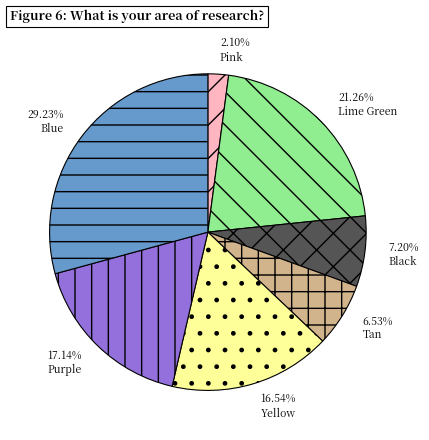

Rank the categories by value from lowest to highest.

Pink, Tan, Black, Yellow, Purple, Lime Green, Blue